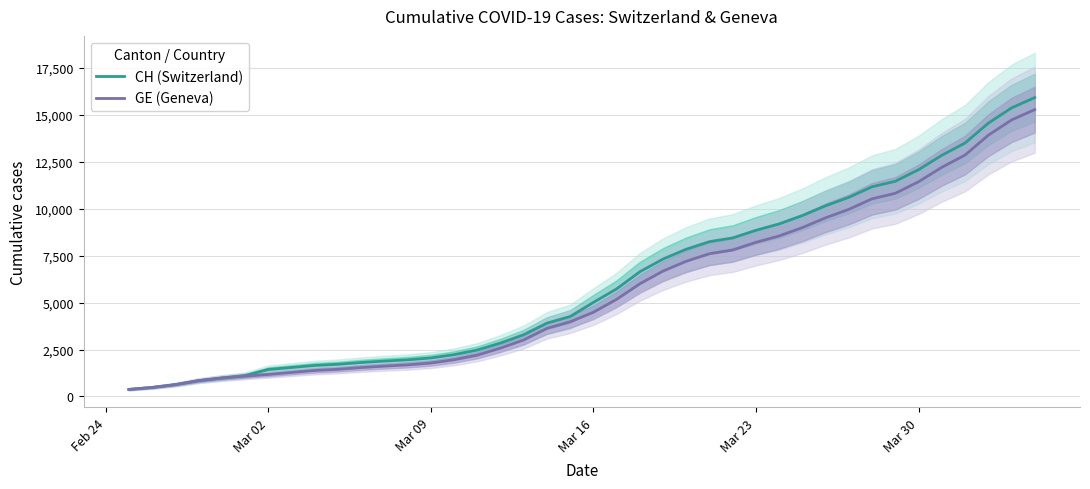

What is the difference between the maximum and second lowest values in the CH (Switzerland) series?

15447